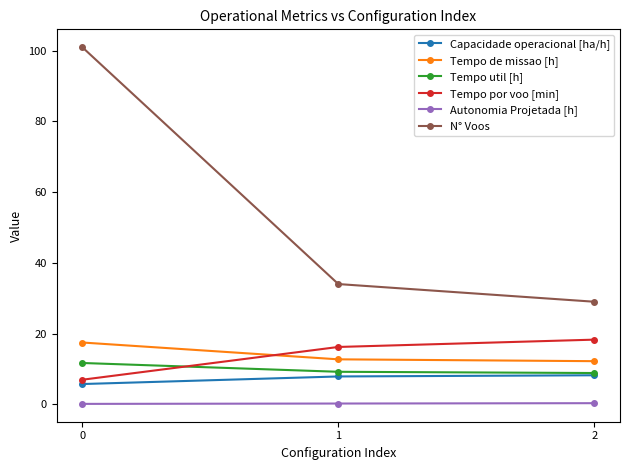

What is the approximate value of N° Voos at 1?

34.0